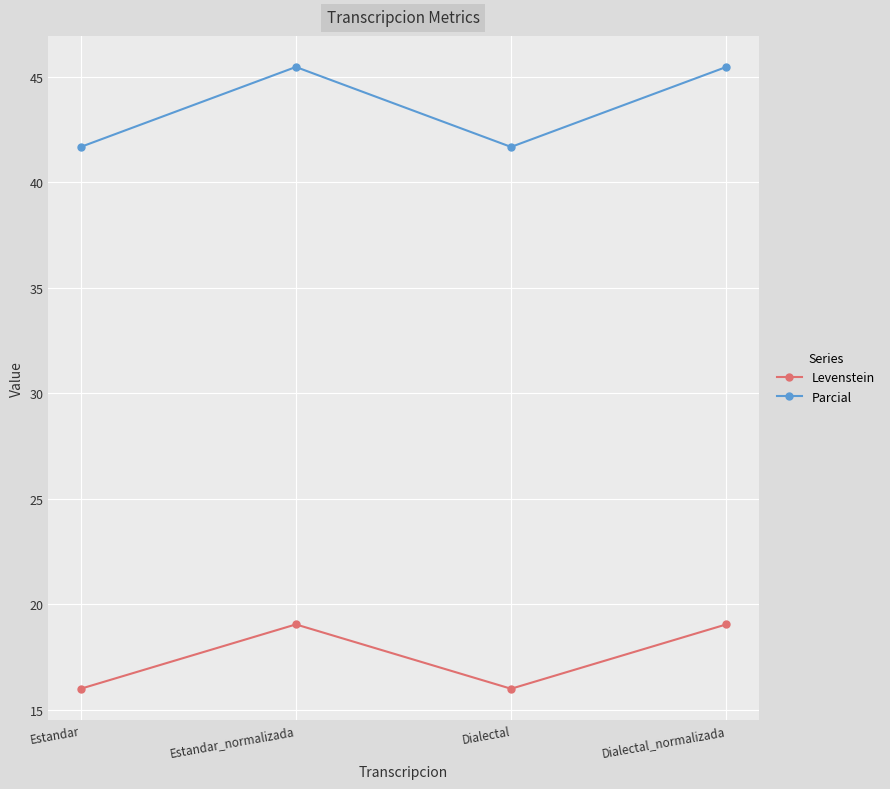

What value does the Levenstein series have at Estandar?

16.0